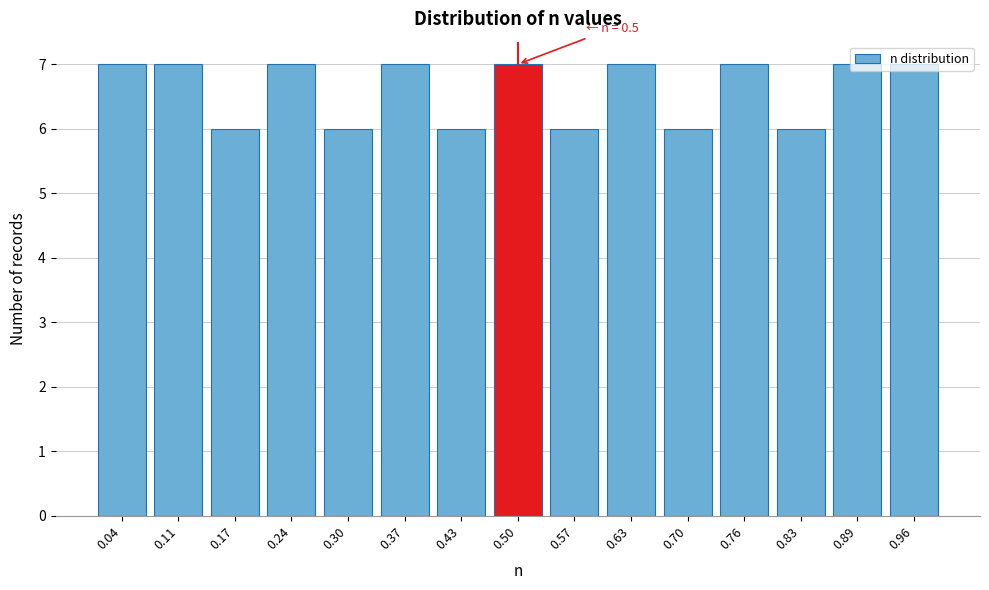

What is the value of the 5th bar from the left?

6